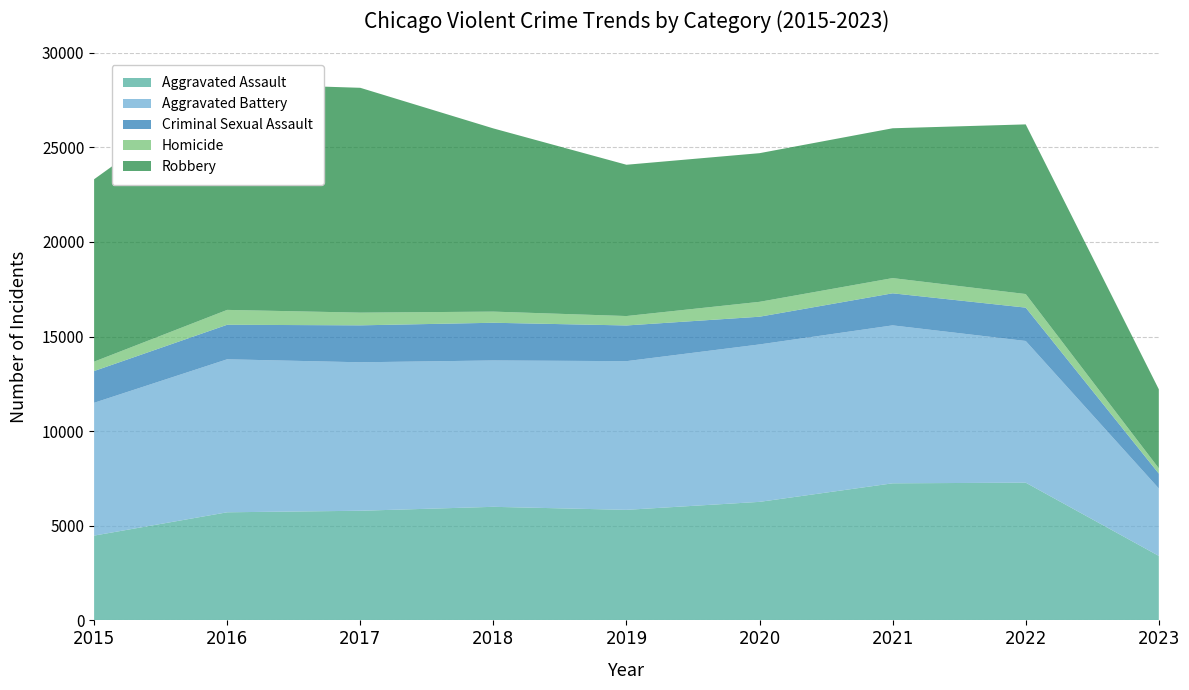

Reading left to right, extract all data points from this chart.

Aggravated Assault: 4480	5712	5793	6001	5841	6263	7243	7277	3408
Aggravated Battery: 7018	8085	7845	7734	7857	8319	8346	7487	3564
Criminal Sexual Assault: 1678	1824	1952	1992	1886	1464	1694	1763	785
Homicide: 496	786	672	589	498	787	804	717	279
Robbery: 9638	11960	11880	9680	7994	7855	7917	8965	4175